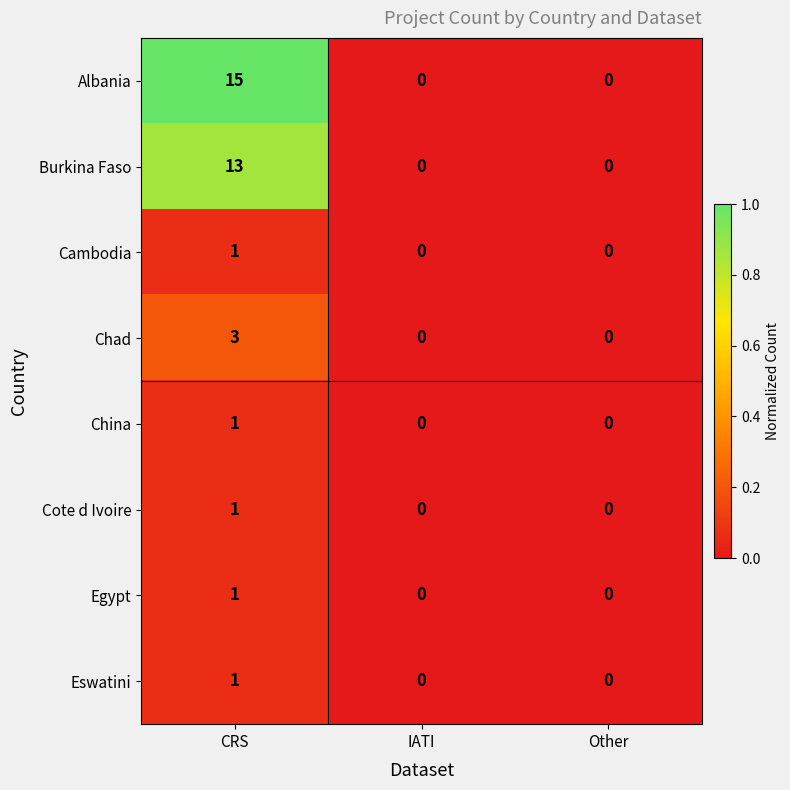

Which series has the largest total across all categories?

Albania